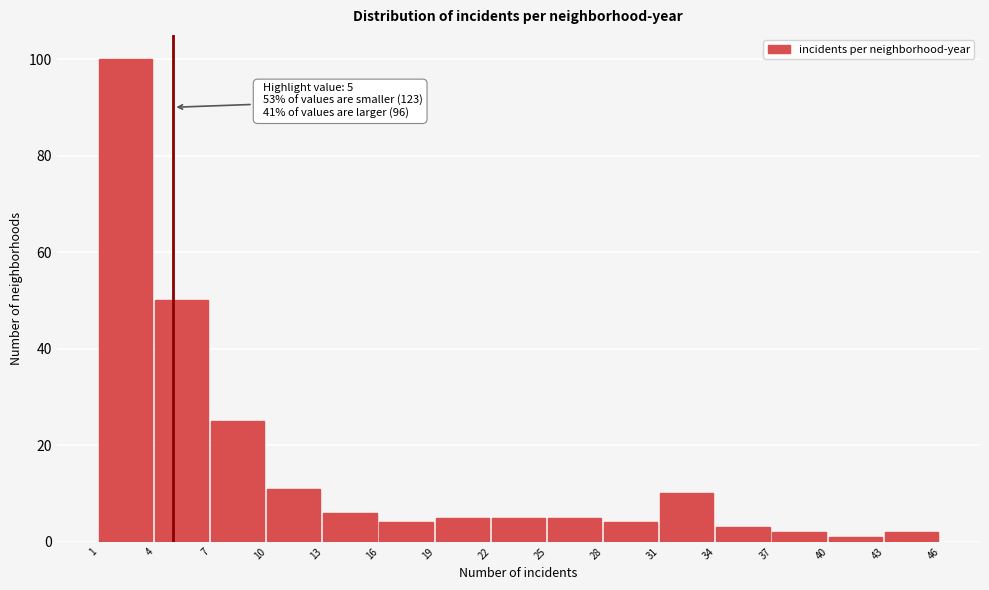

Which range on the x-axis has the tallest bar?

1 to 4